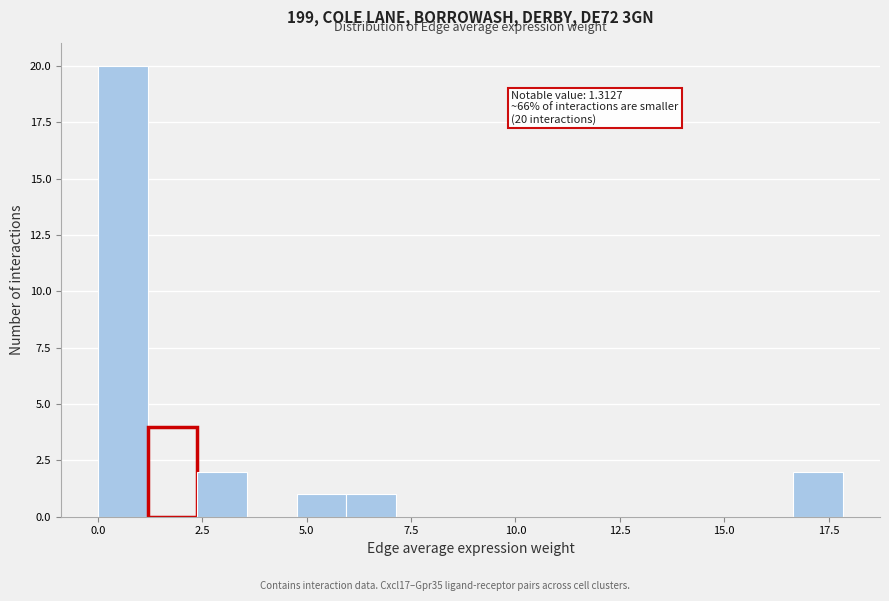

Around what value on the x-axis is the tallest bar? Give the approximate position of its centre, as read against the axis.

0.5